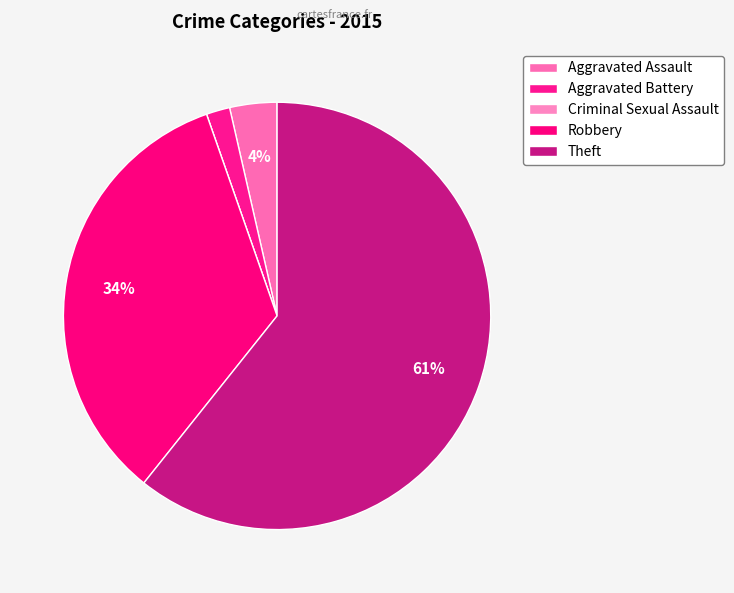

Which category has the smallest portion of the pie?

Criminal Sexual Assault